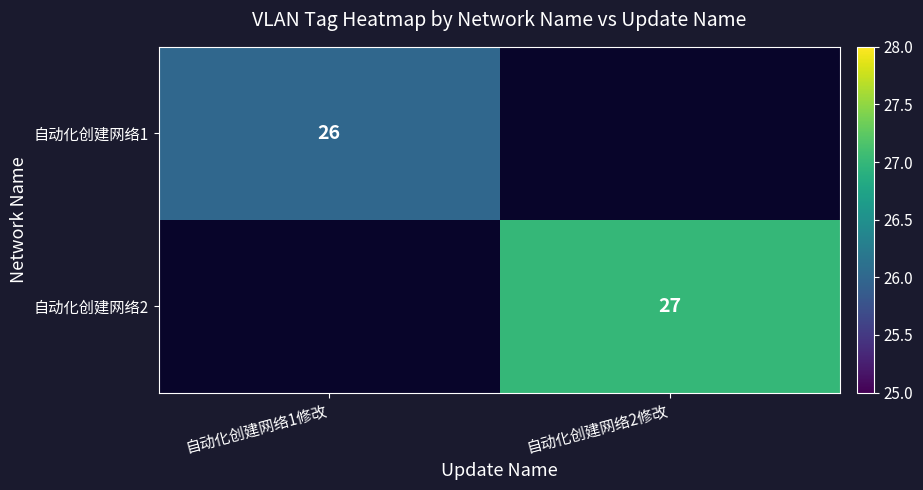

Is the value of 自动化创建网络1 at 自动化创建网络1修改 greater than the value of 自动化创建网络2 at 自动化创建网络2修改?

No